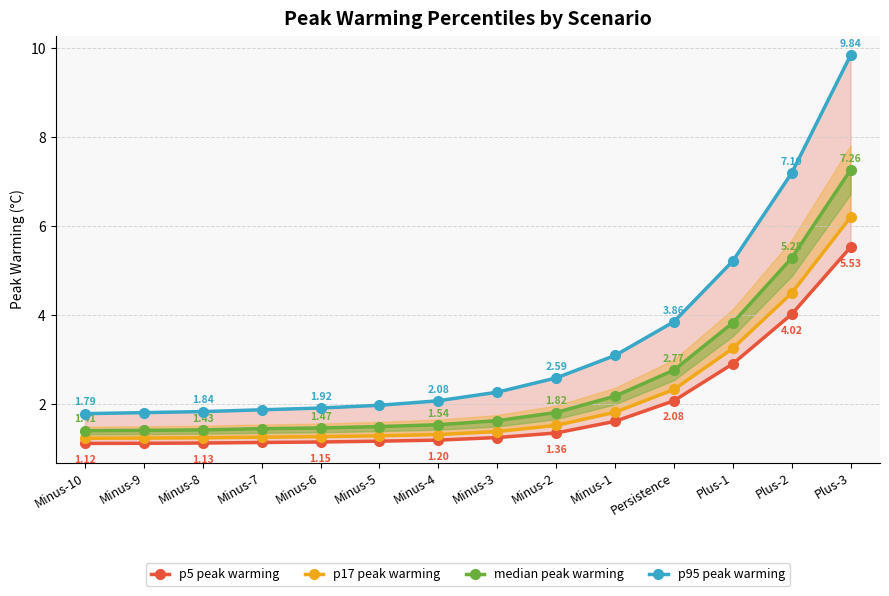

What is the label of the 8th point from the right?

Minus-4